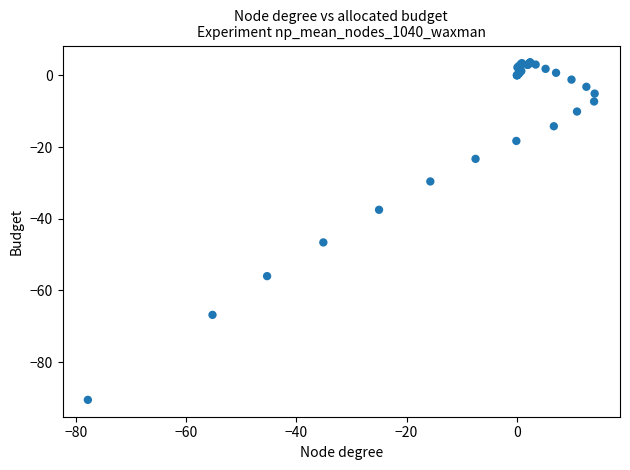

What Y value in the scatter plot is closest to -43?

-46.6